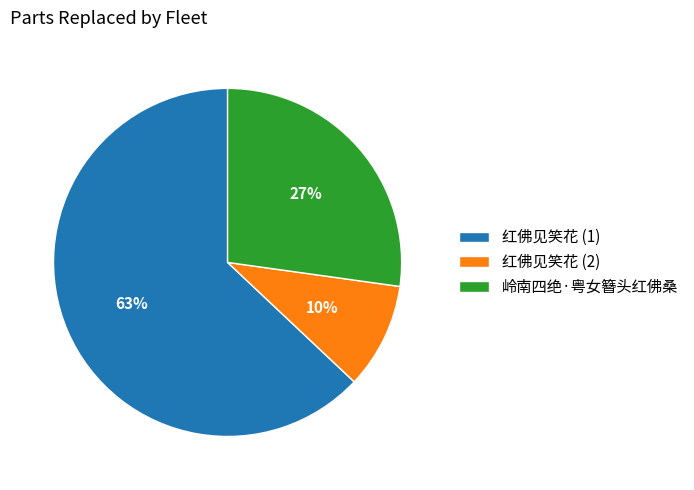

True or false: 红佛见笑花 (2) accounts for 20% of the total.

False